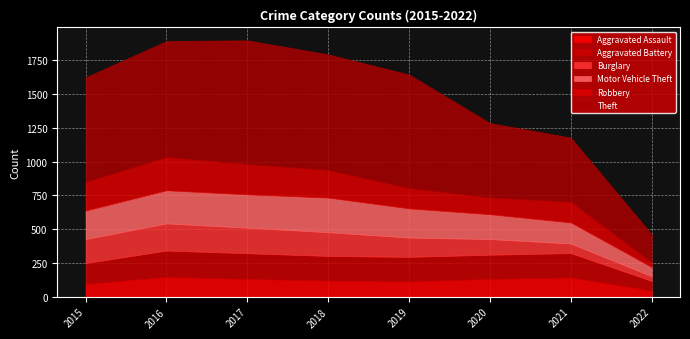

What are all the series names shown in the legend?

Aggravated Assault, Aggravated Battery, Burglary, Motor Vehicle Theft, Robbery, Theft